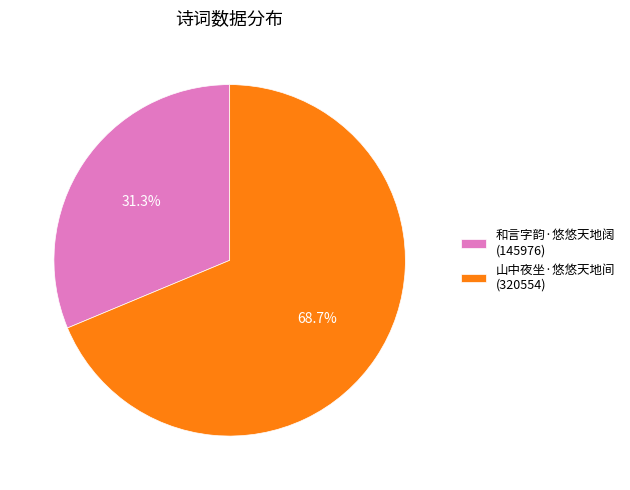

Rank the categories by value from highest to lowest.

山中夜坐·悠悠天地间, 和言字韵·悠悠天地阔